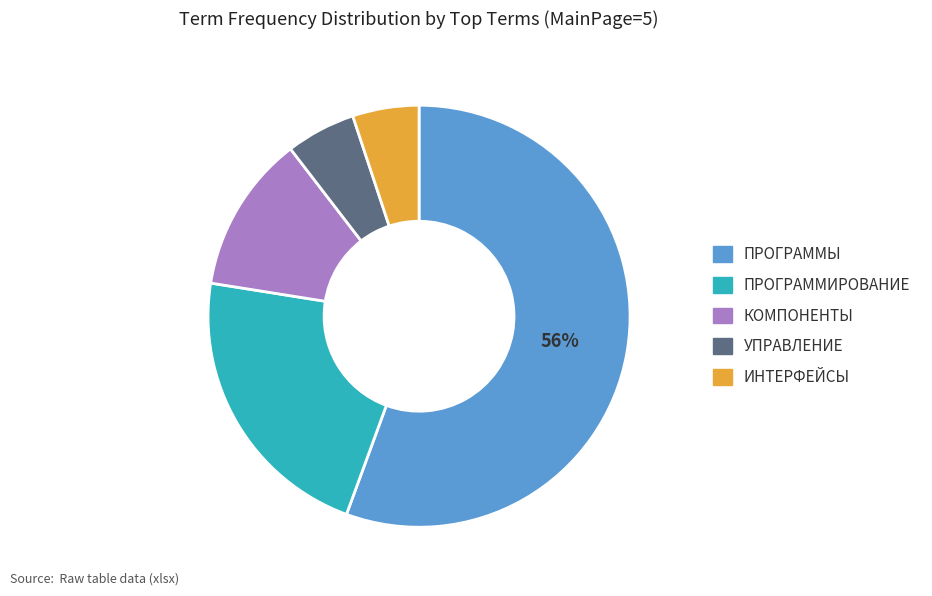

To the nearest percent, what portion does ПРОГРАММИРОВАНИЕ represent?

22%